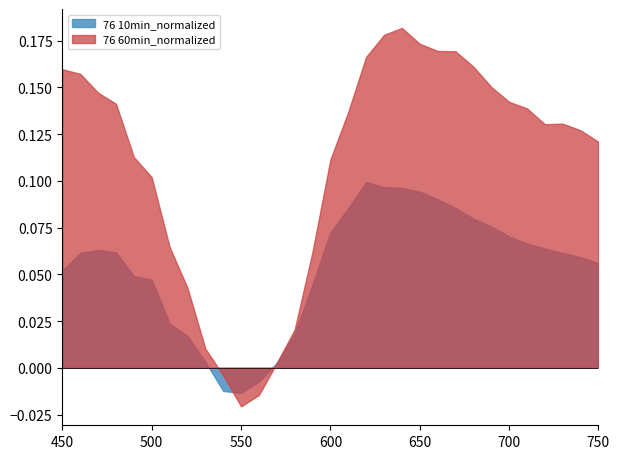

Does the chart have visible grid lines?

No